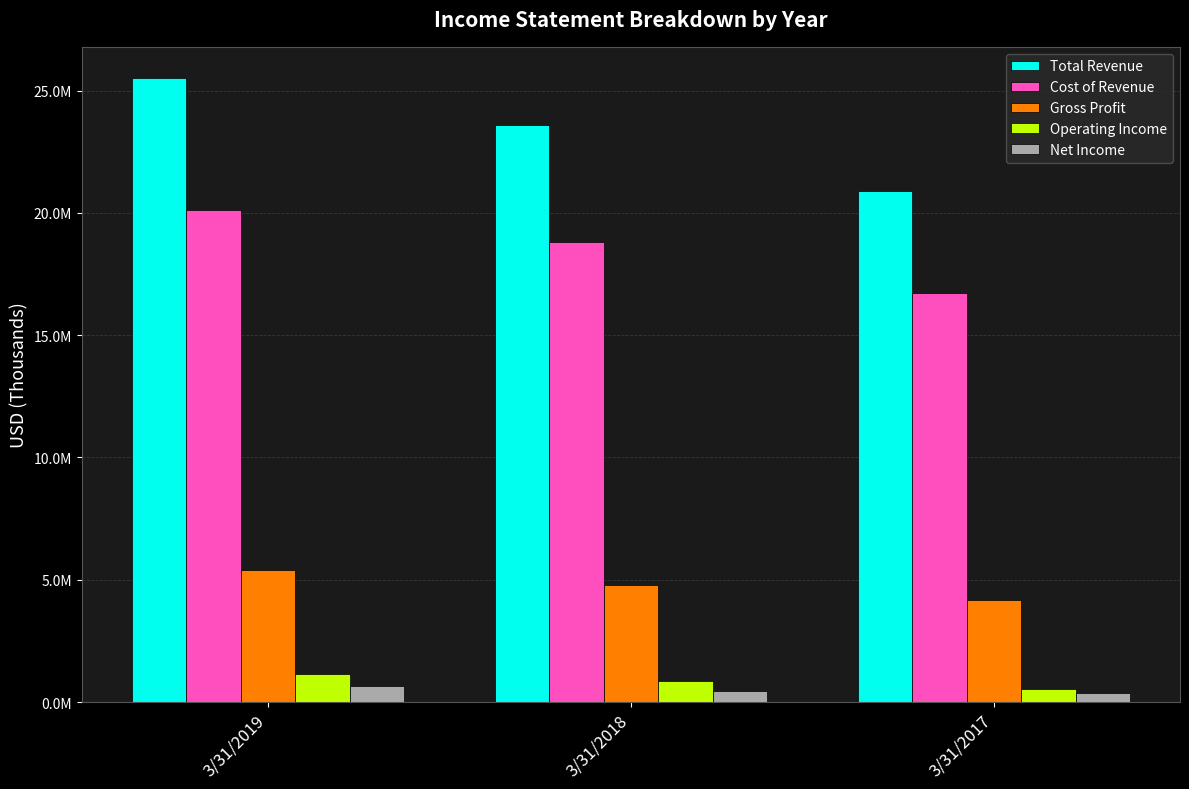

What is the minimum value shown in the chart?

361539